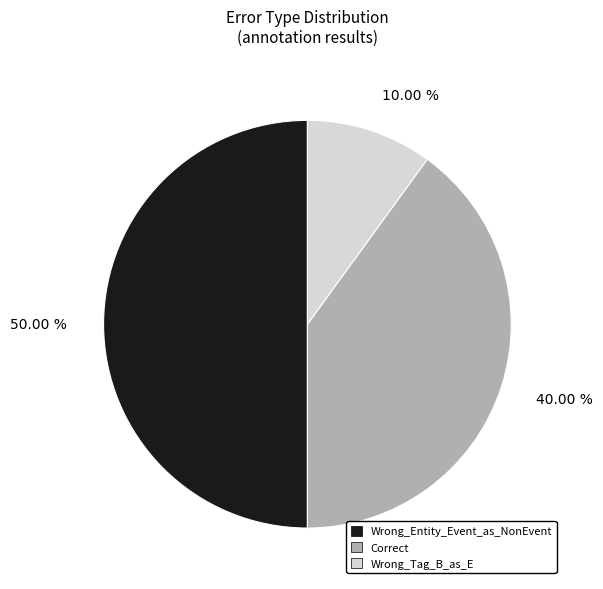

What is the largest slice in the pie chart?

Wrong_Entity_Event_as_NonEvent